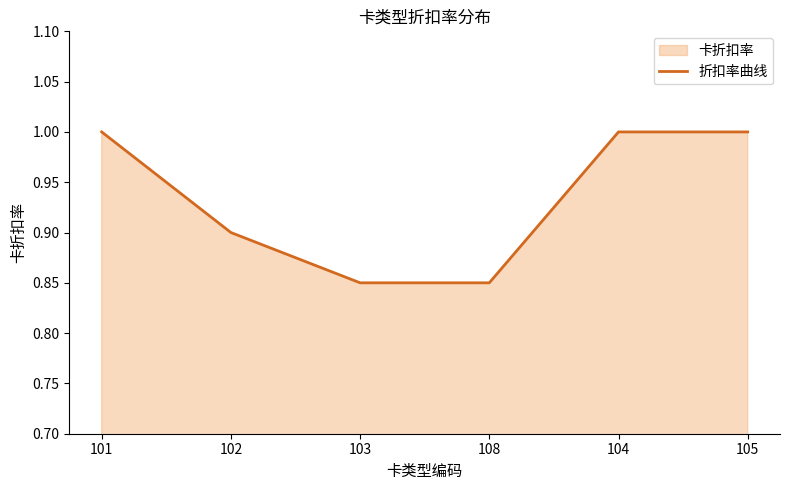

What position from the right is 103?

4